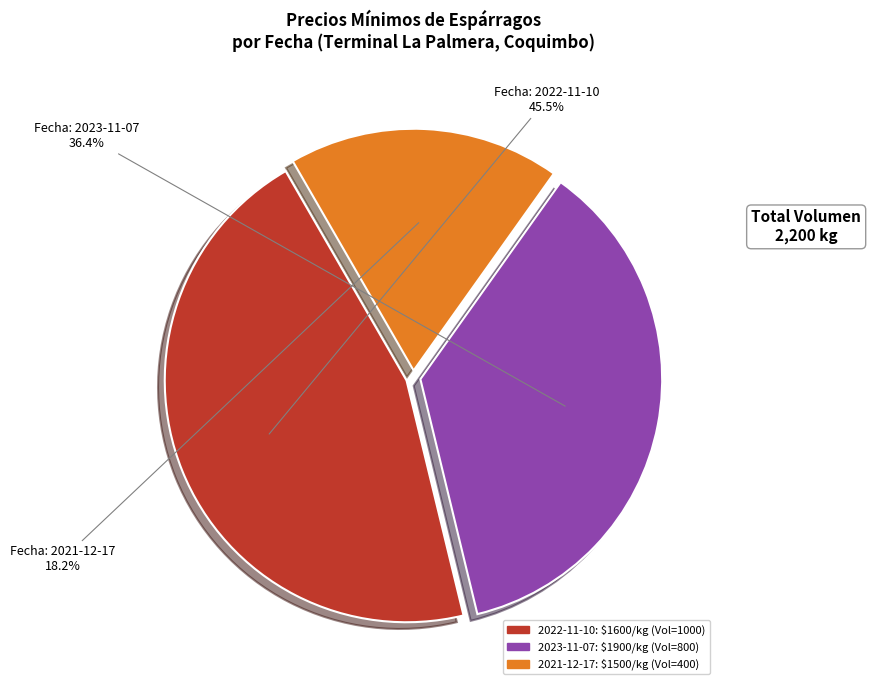

Is there a majority slice in this chart?

No